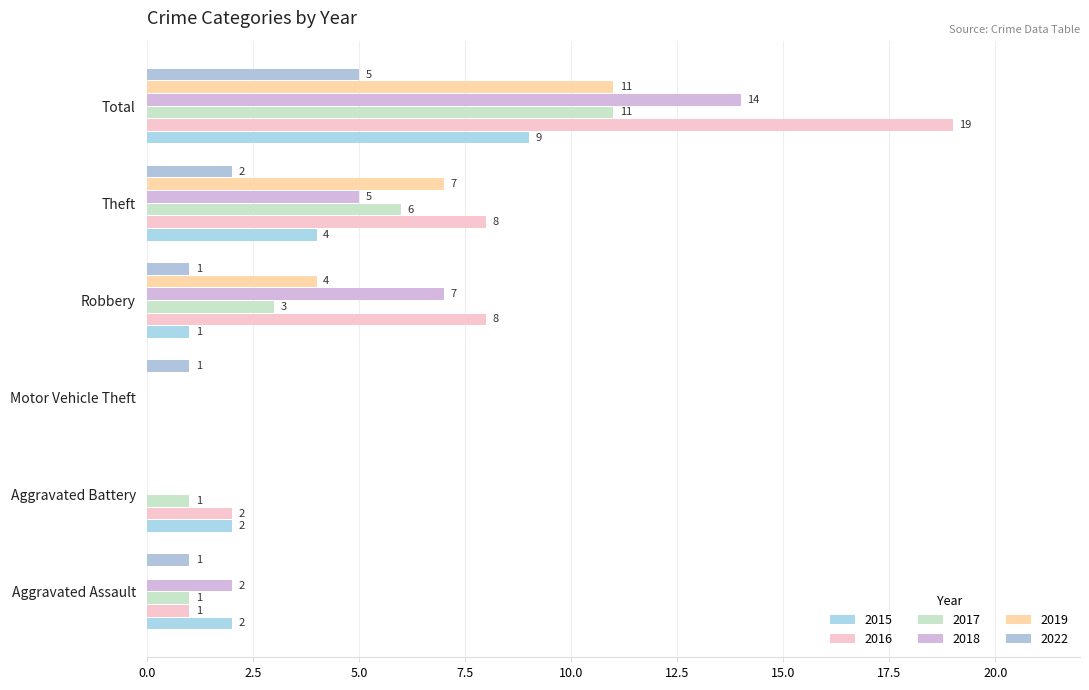

Between Robbery and Total, which is larger?

Total